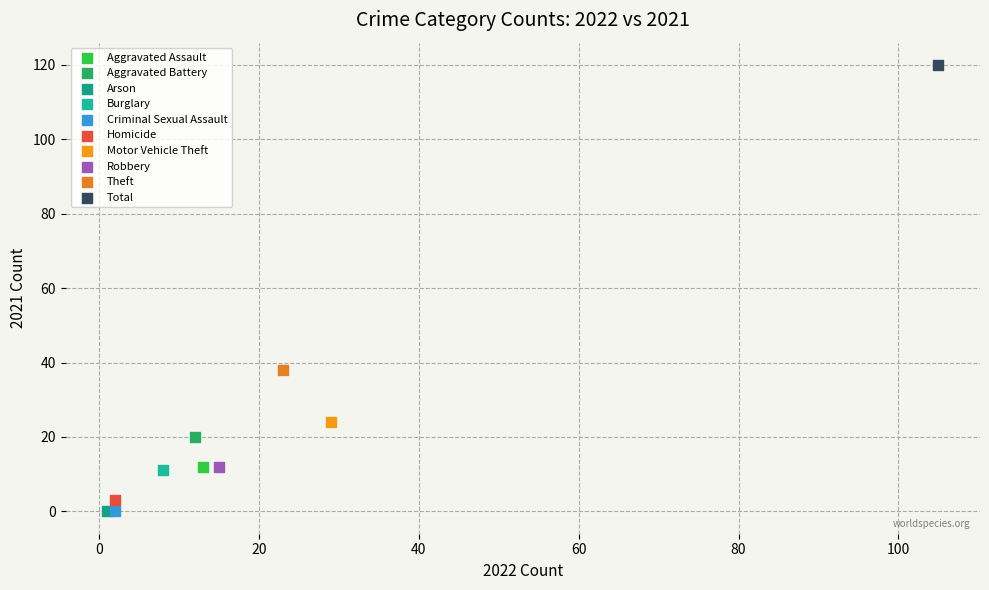

What are all the series names shown in the legend?

Aggravated Assault, Aggravated Battery, Arson, Burglary, Criminal Sexual Assault, Homicide, Motor Vehicle Theft, Robbery, Theft, Total